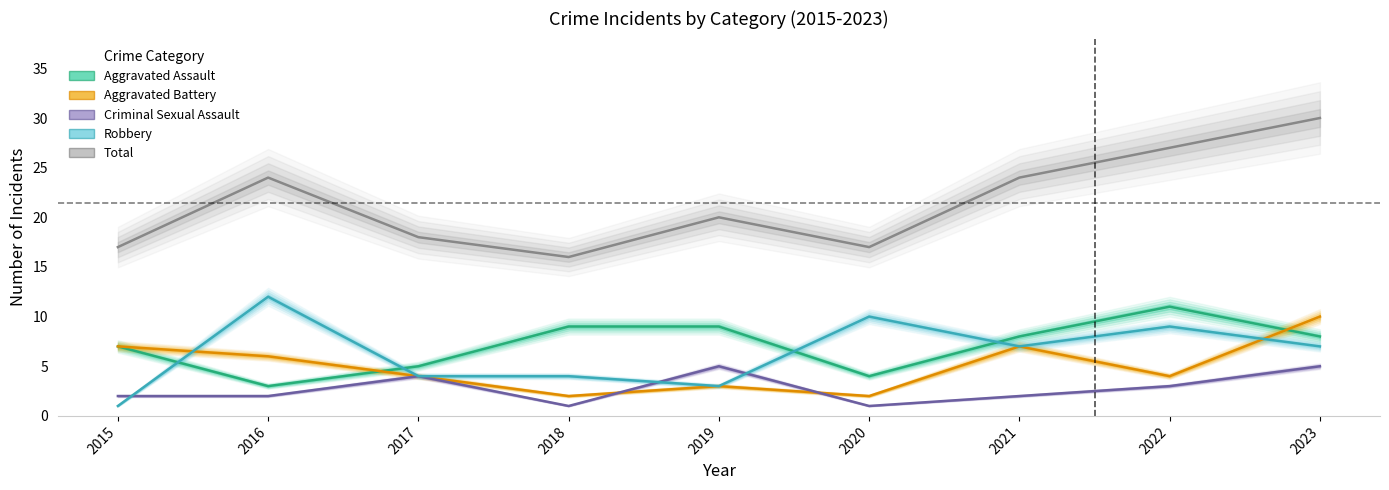

How many lines are shown in the chart?

5